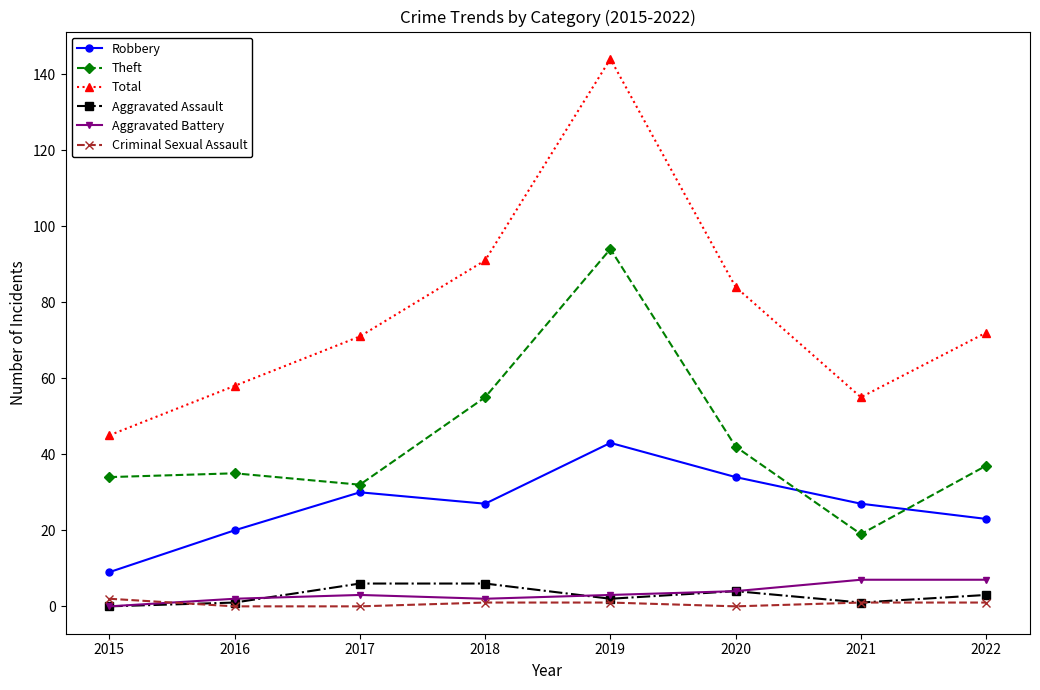

Where do Theft and Robbery first cross each other?

2020 and 2021